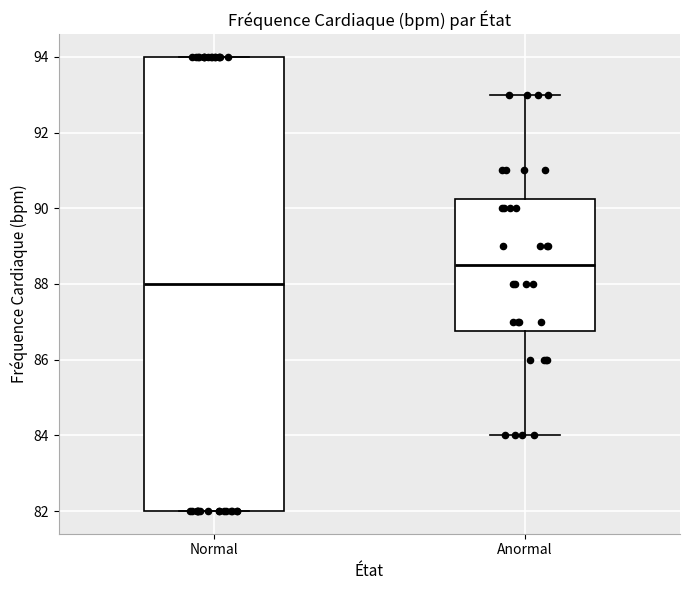

Where is the upper edge of the box for Normal on the y-axis? The values are not printed on the chart, so give them approximately, as read against the axis.

94.0